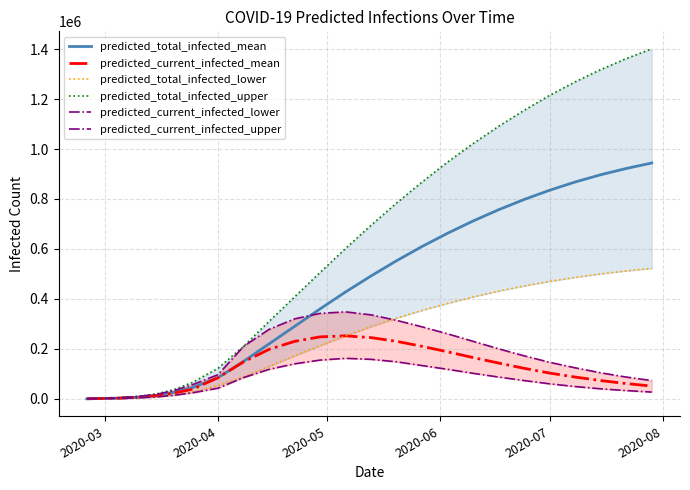

What is the minimum value shown in the chart?

126